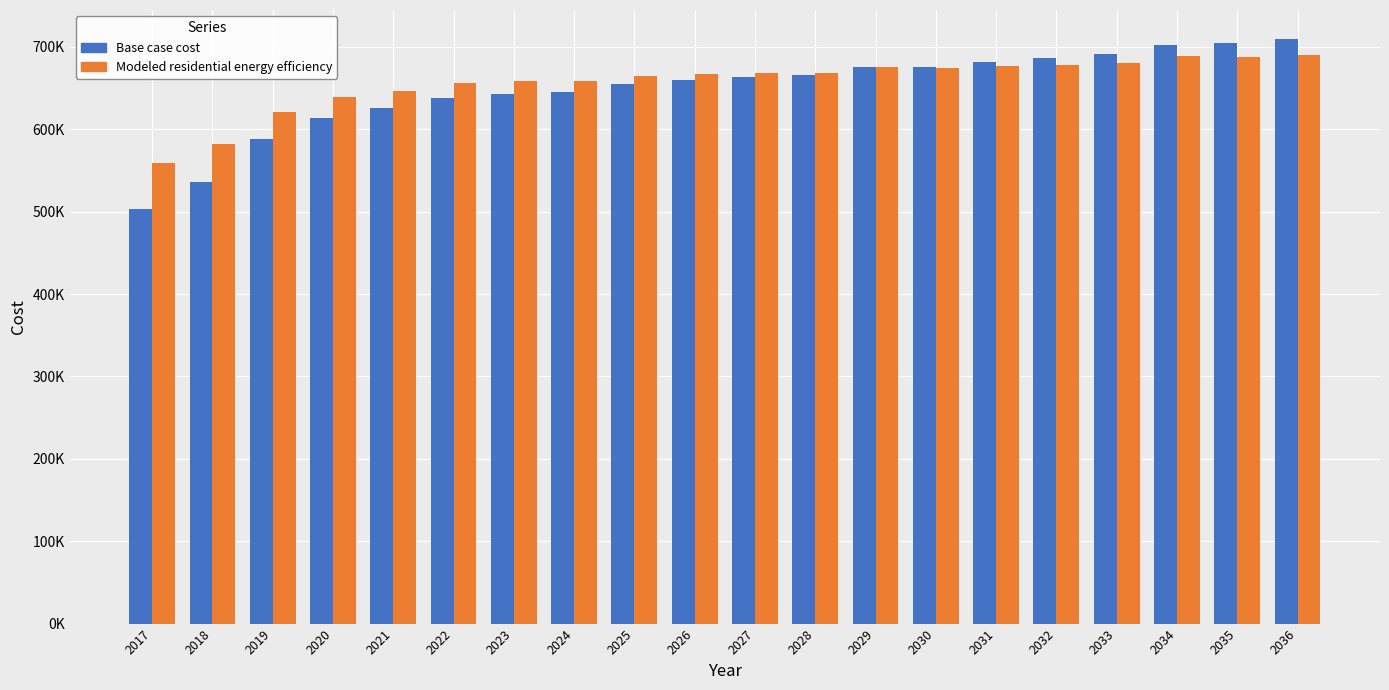

Which label corresponds to the smallest value in the chart?

2017